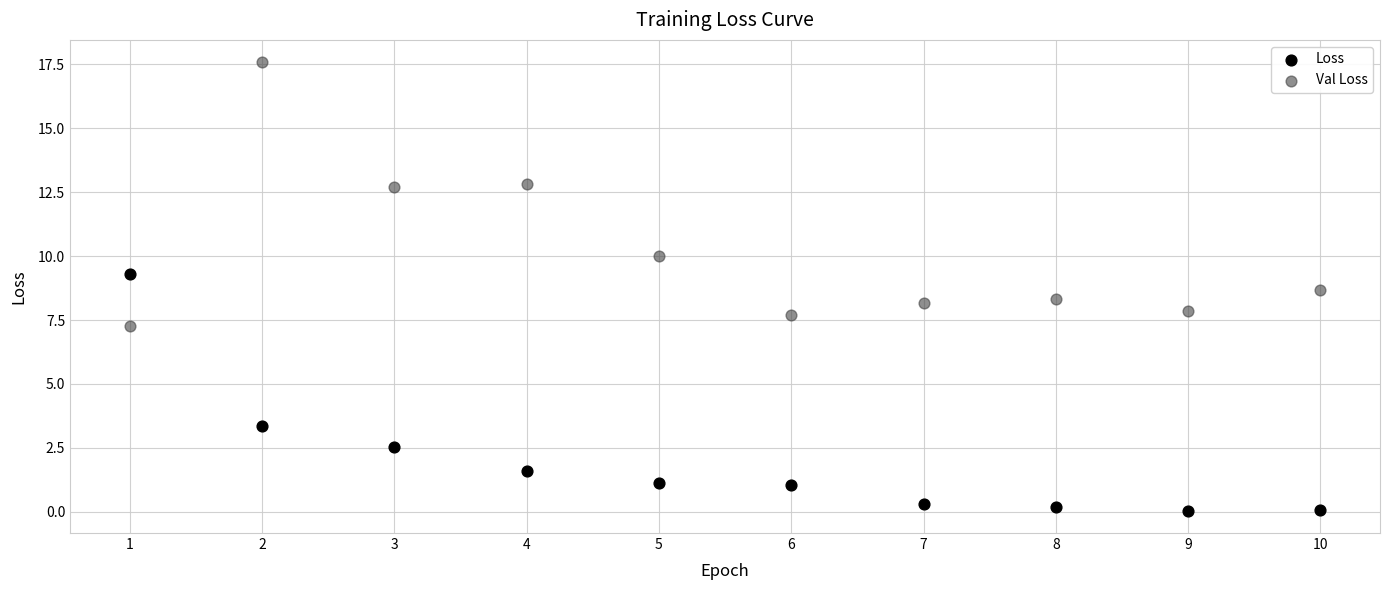

Across all data points, what is the range of X values (max minus min)?

9.0